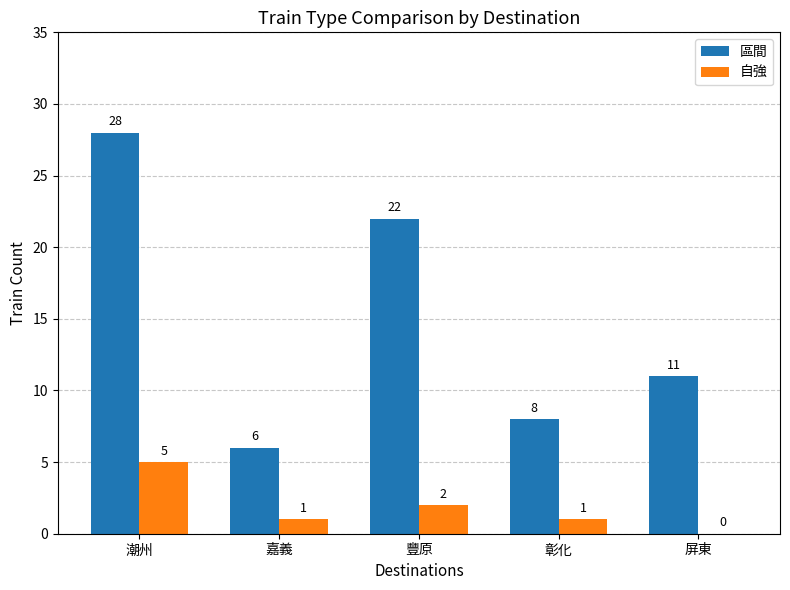

At which label does 自強 first exceed 1?

潮州